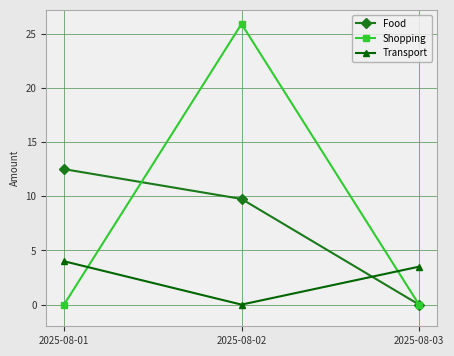

True or false: Shopping has a value of -10.4 at 2025-08-01.

False